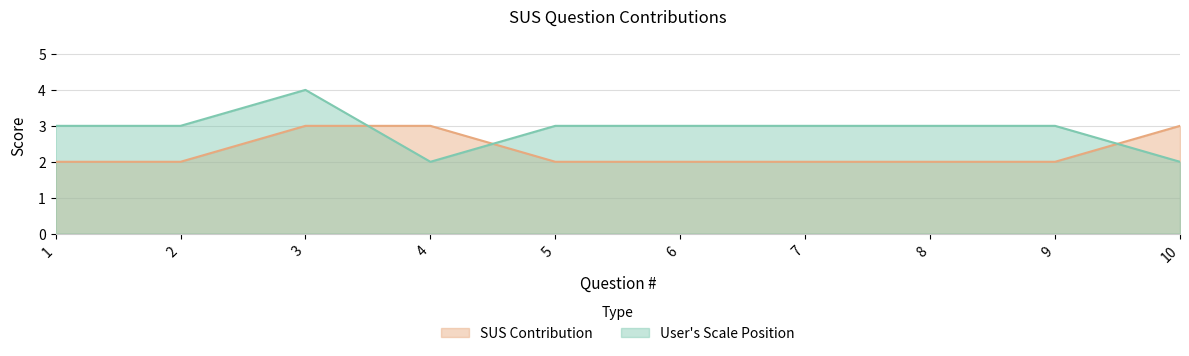

Rank the series by their average value, from lowest to highest.

SUS Contribution, User's Scale Position